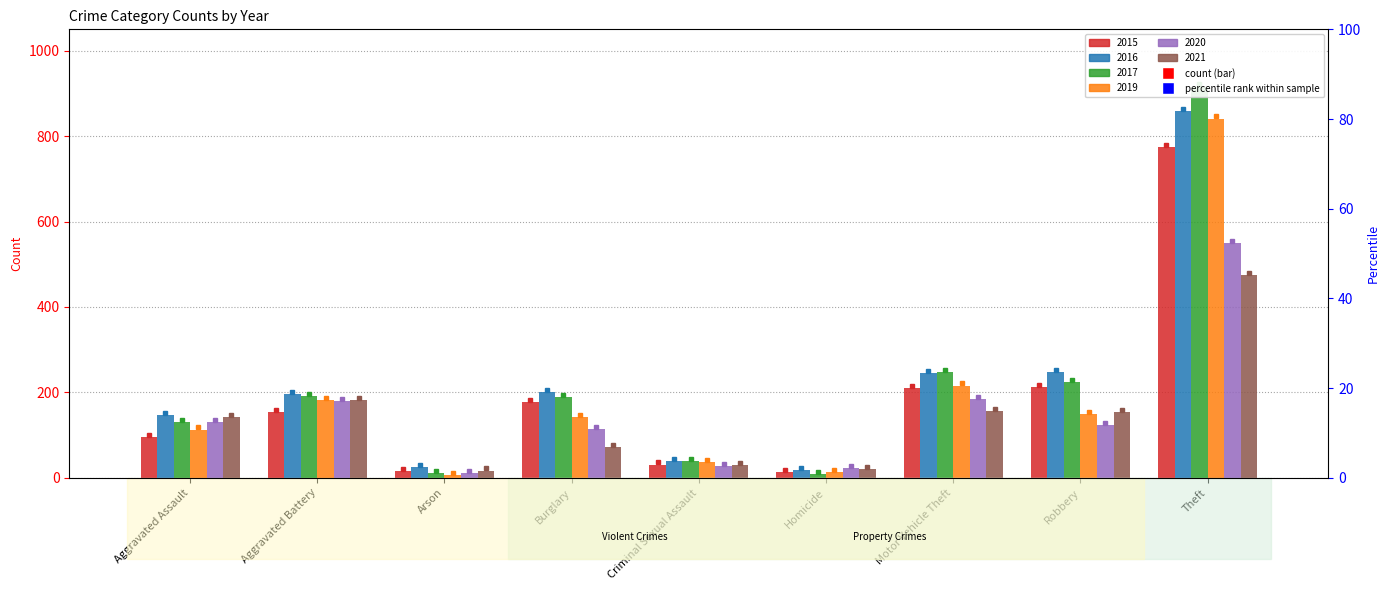

Rank the series at Burglary from lowest to highest value.

2021, 2020, 2019, 2015, 2017, 2016